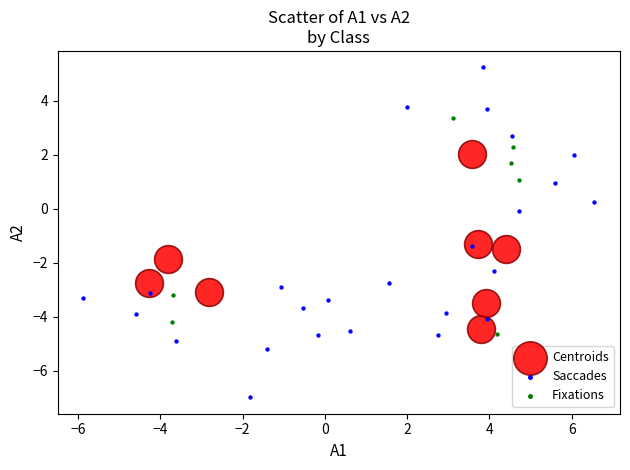

Which series has the widest spread of Y values?

Saccades